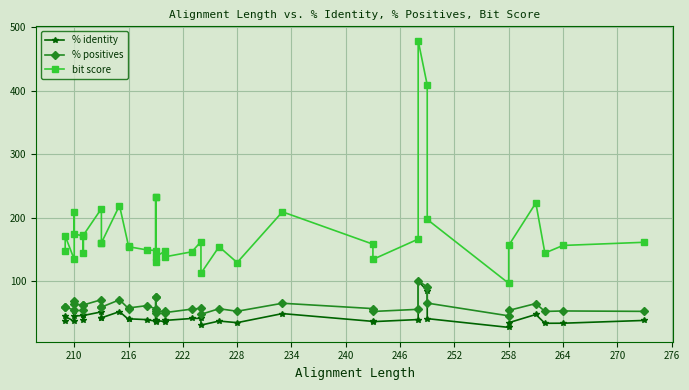

What are all the series names shown in the legend?

% identity, % positives, bit score